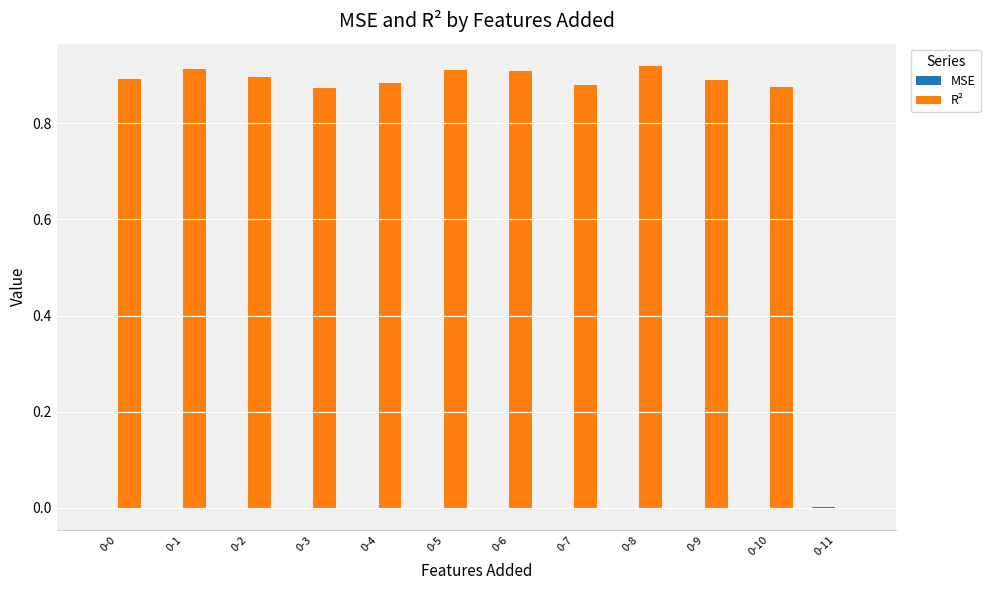

Which series has the largest total across all categories?

R²